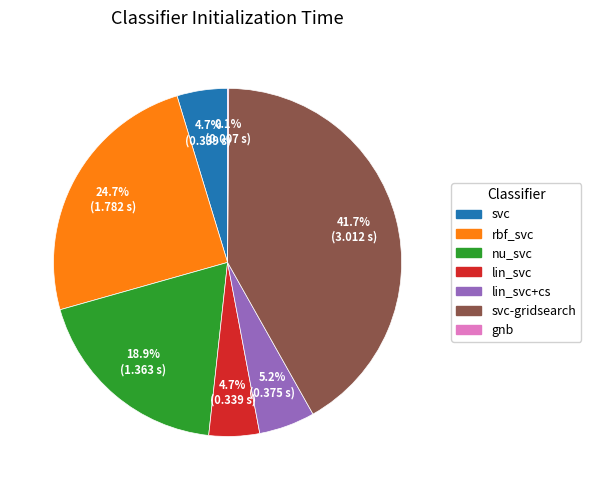

Is there a majority slice in this chart?

No